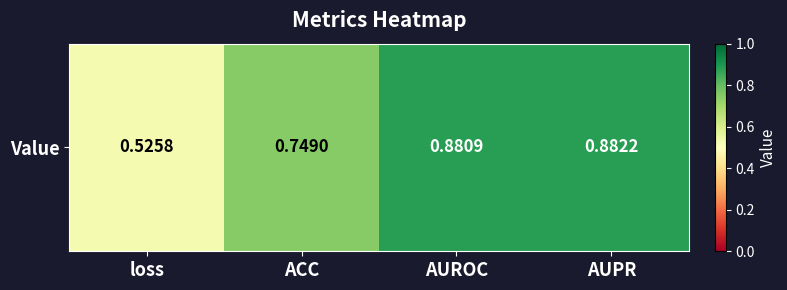

Reading left to right, extract all data points from this chart.

0.5	0.7	0.9	0.9